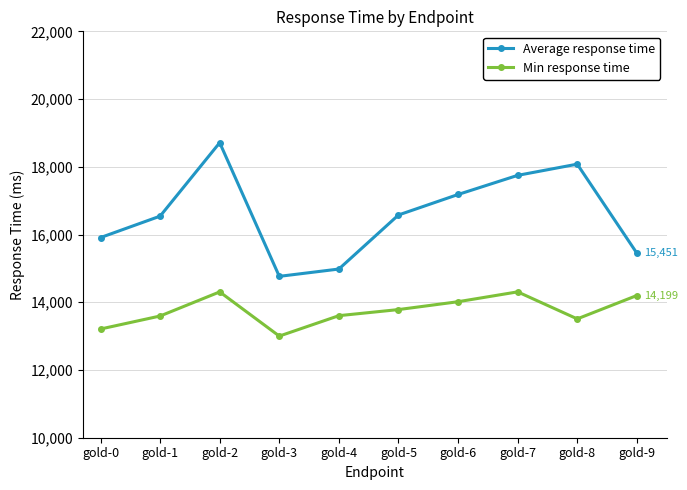

At which label does Min response time first exceed 13784?

gold-2